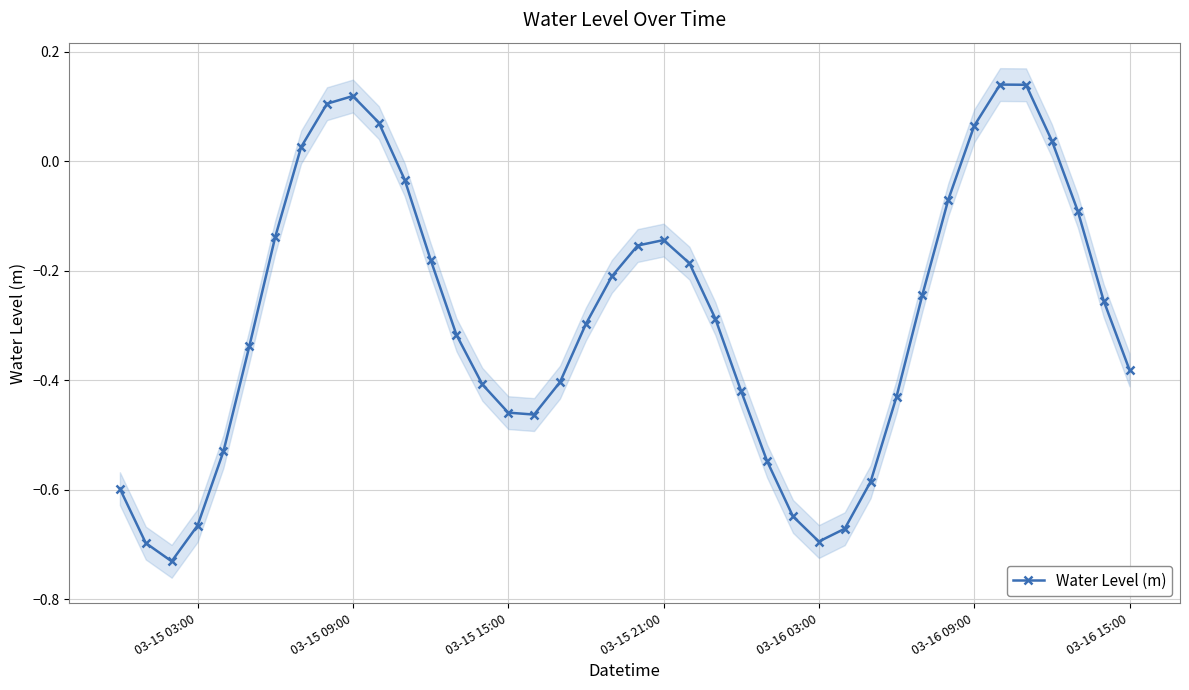

What is the average value?

-0.3